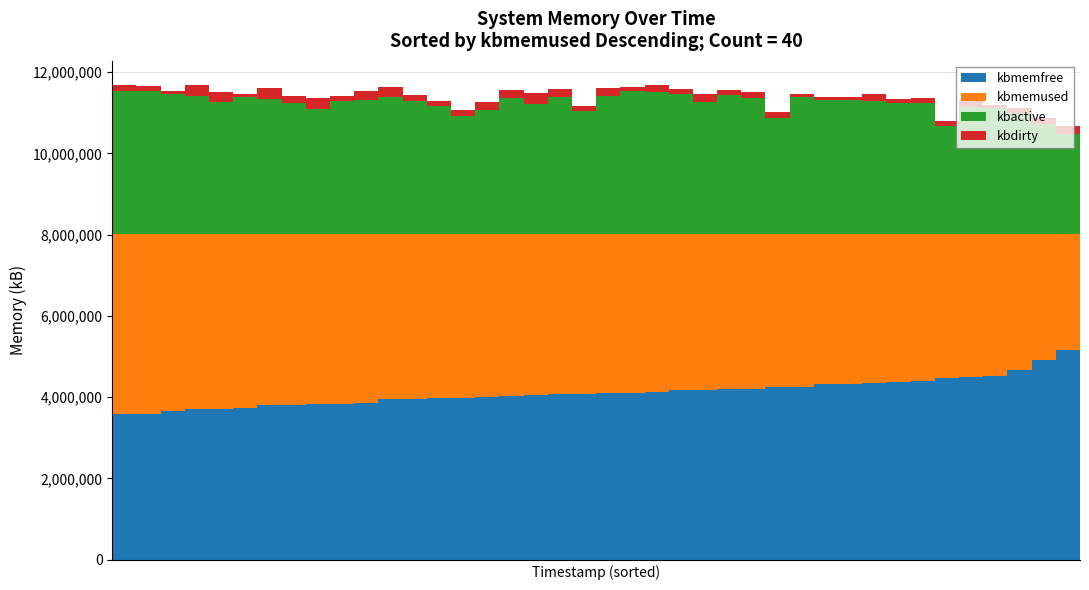

How many series are shown in this chart?

4